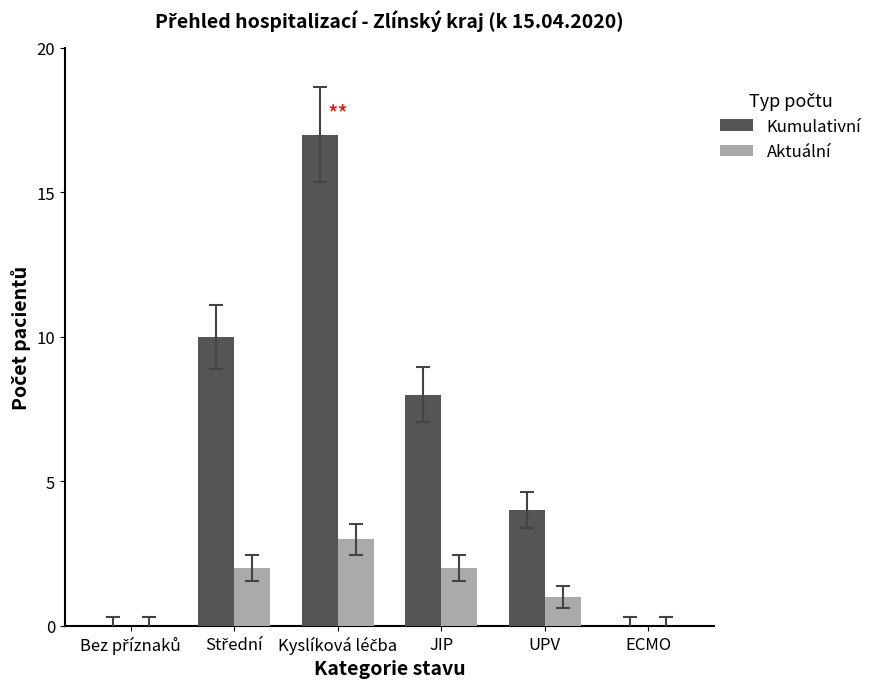

Reading left to right, list all the values displayed in this chart.

Kumulativní: 0	10	17	8	4	0
Aktuální: 0	2	3	2	1	0